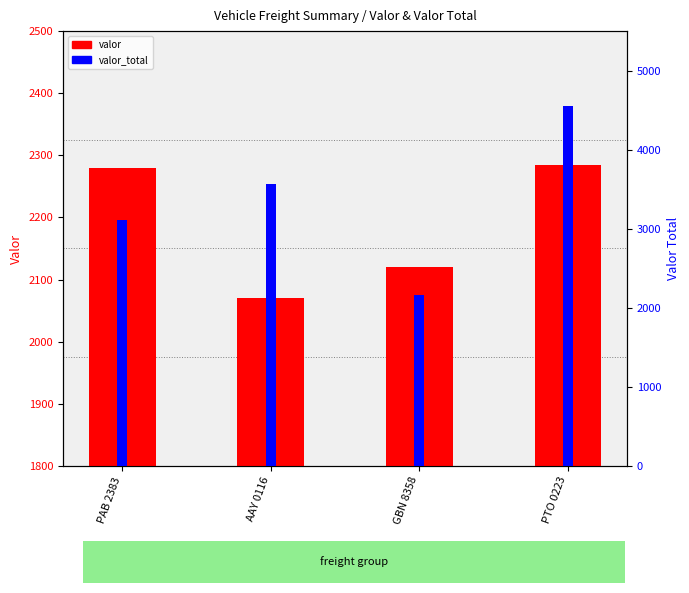

What is the difference between the second highest and second lowest values in the valor (count) series?

160